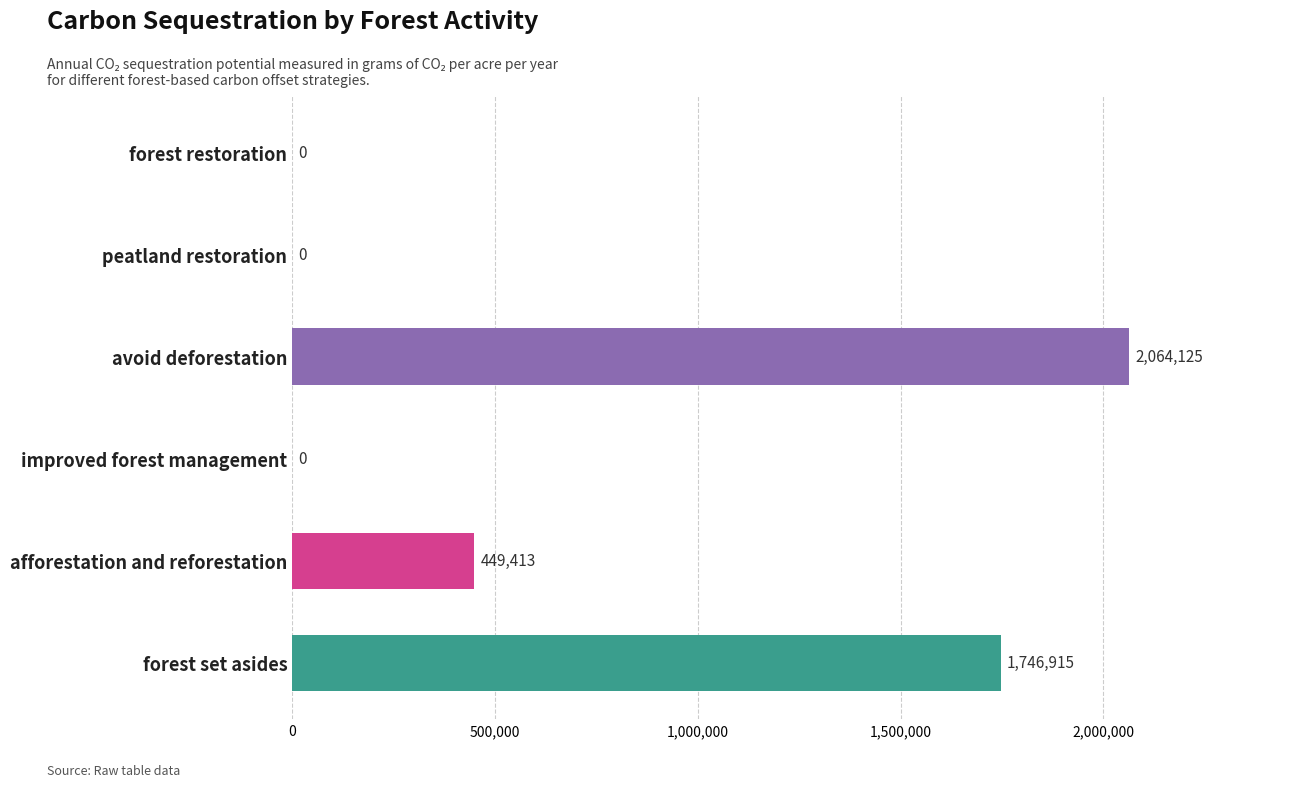

The value at improved forest management is 0.0. True or false?

True